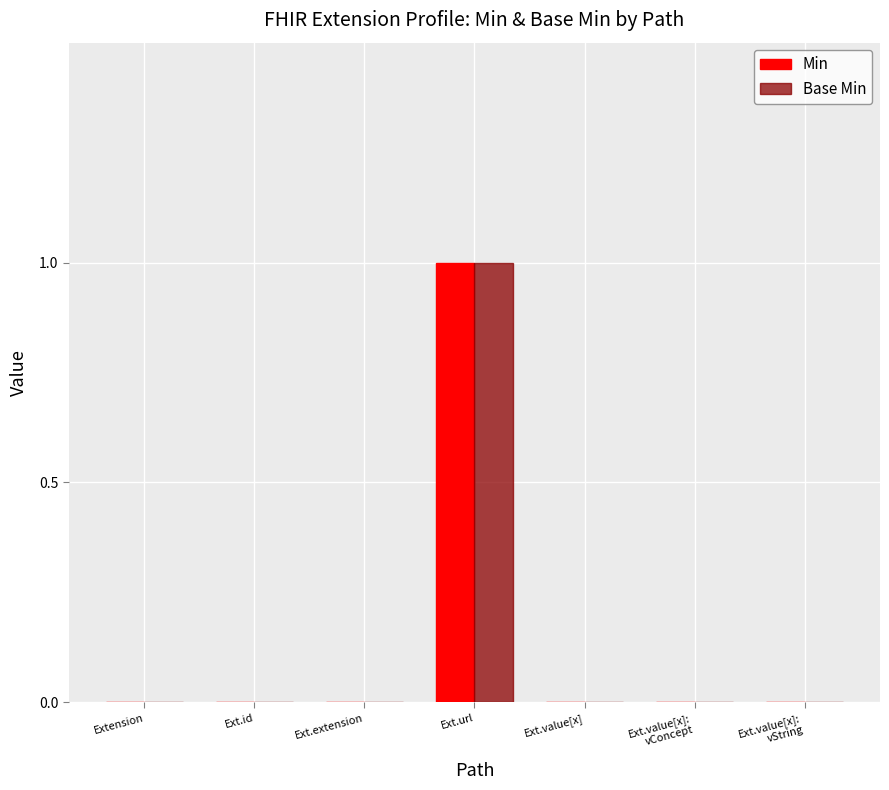

The value of Min at Ext.value[x] is -1. True or false?

False